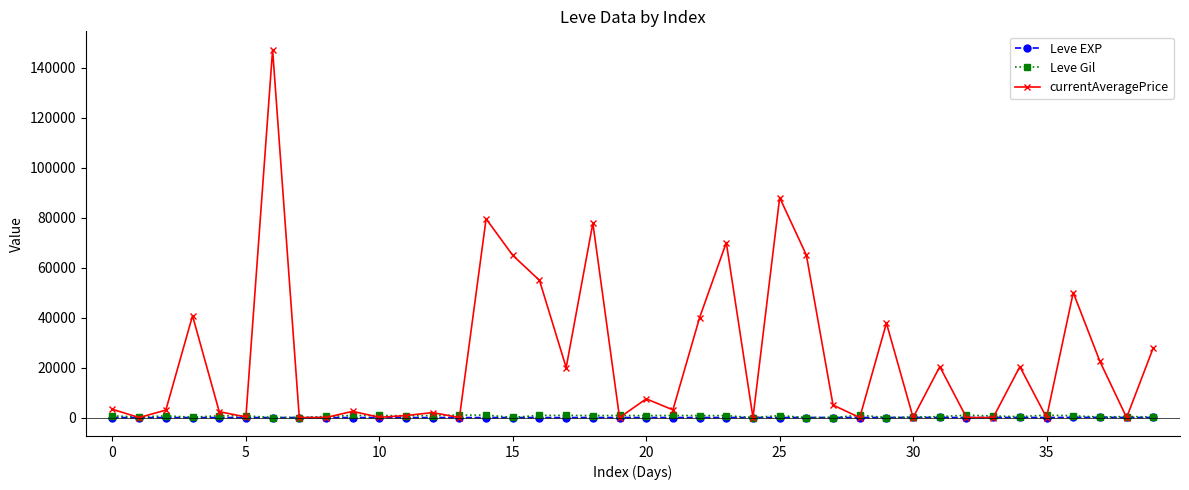

What is the greatest value displayed?

147139